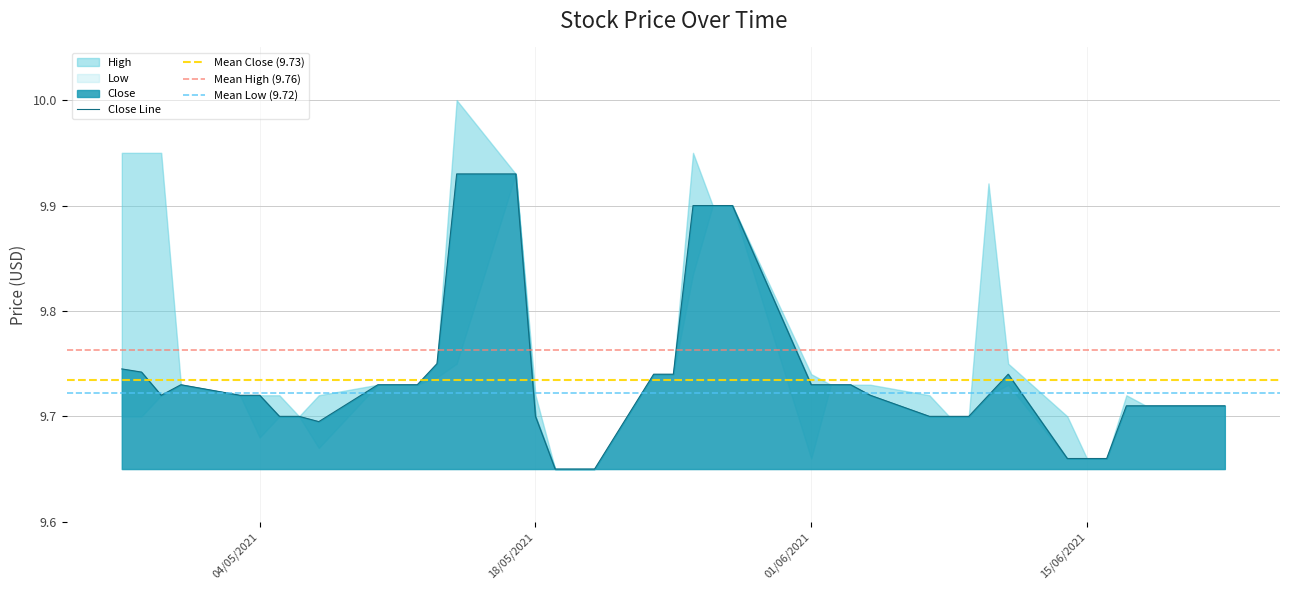

Is it true that Close equals 16.3 at 2021-05-20?

False